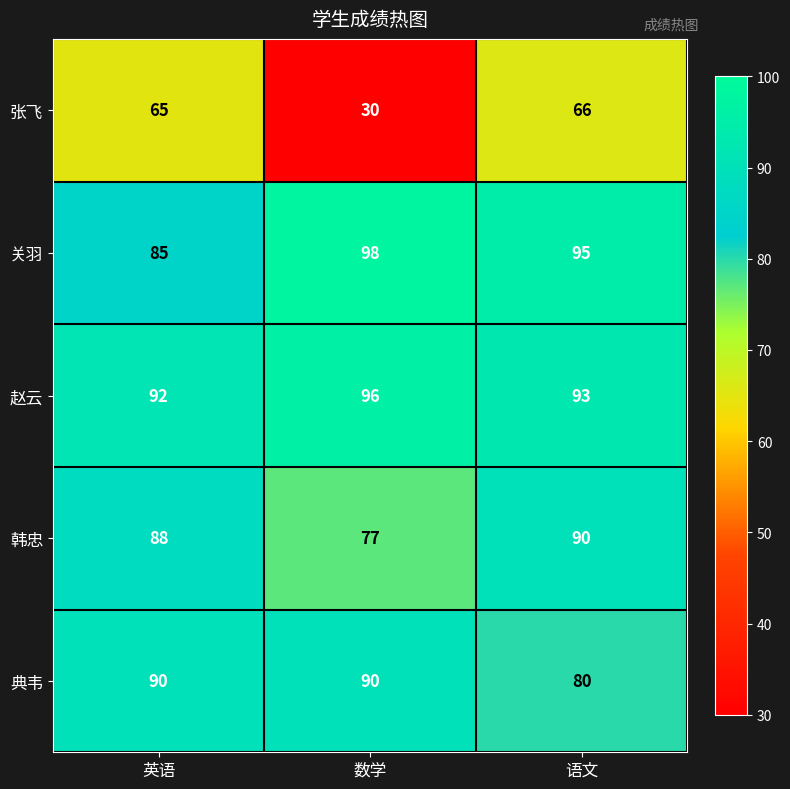

At which label is 赵云 closest to 94?

语文